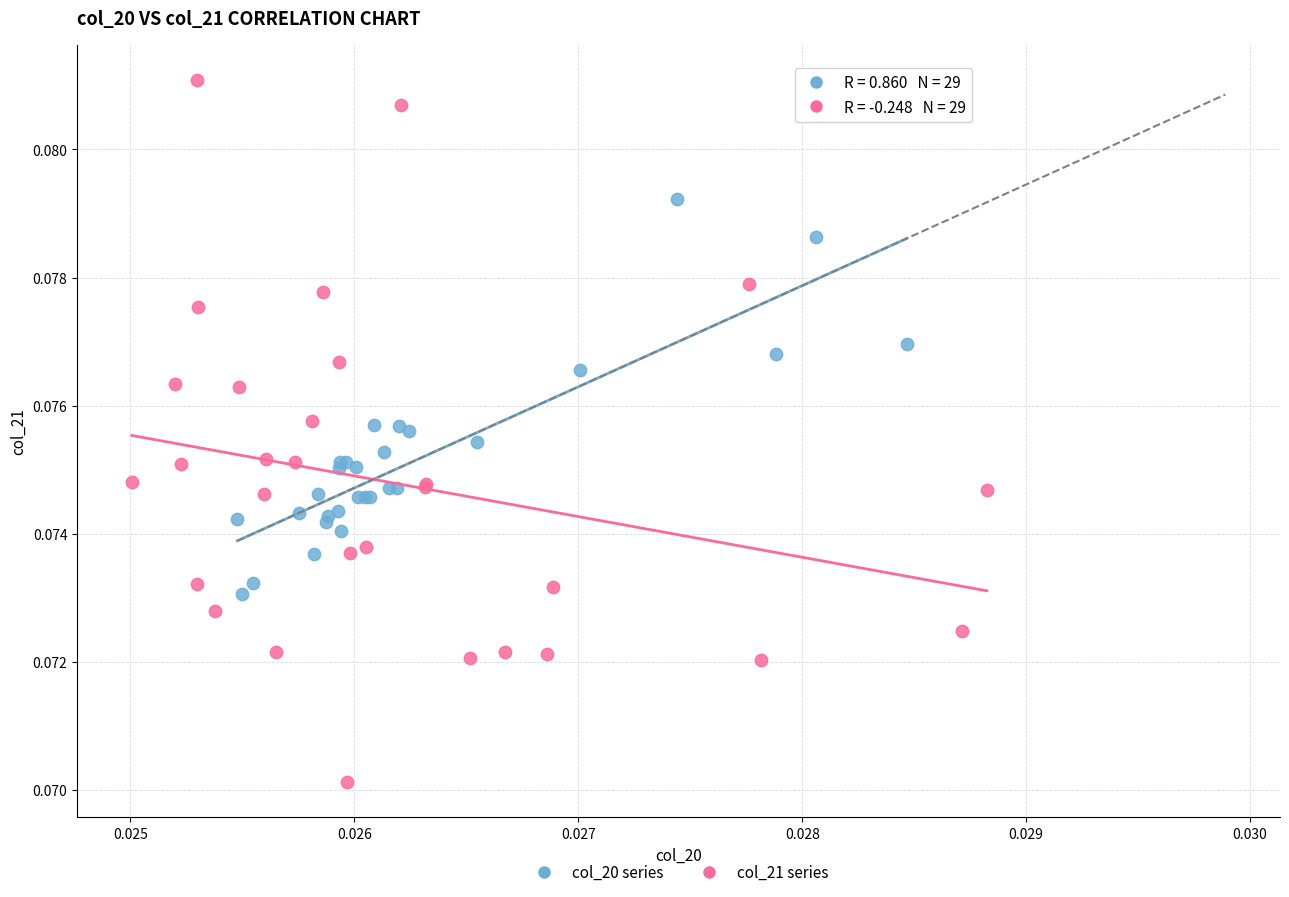

Which series contains the highest Y value?

col_21 series